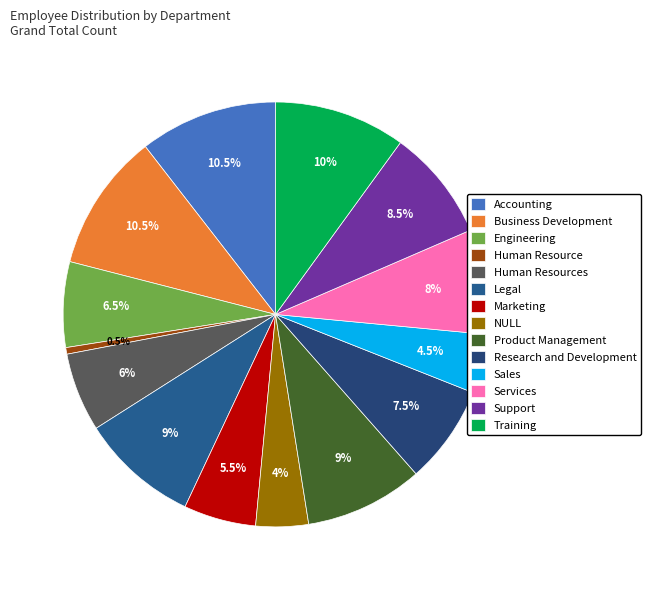

What is the largest slice in the pie chart?

Accounting